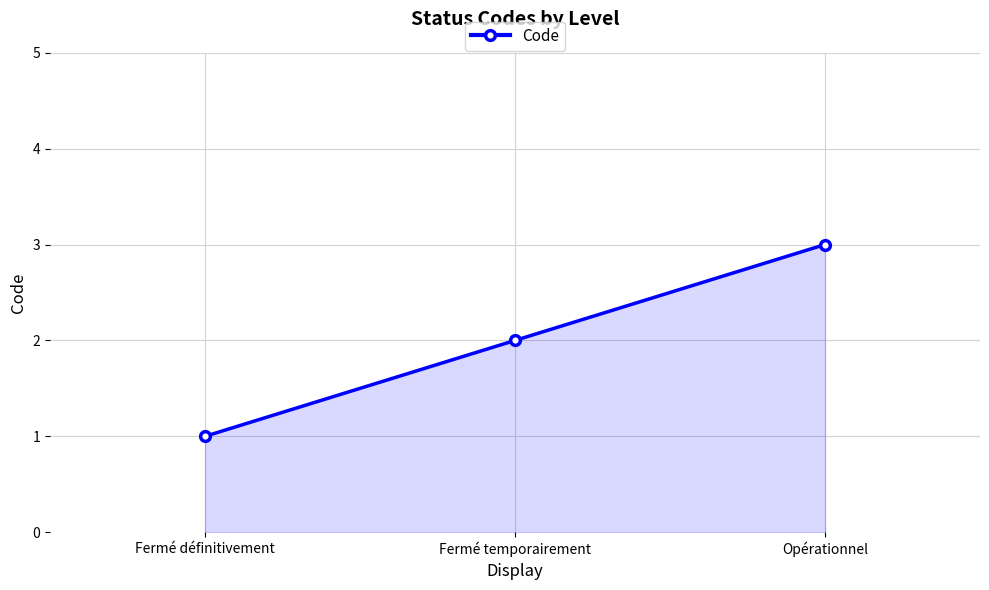

Count the number of data series in this chart.

1